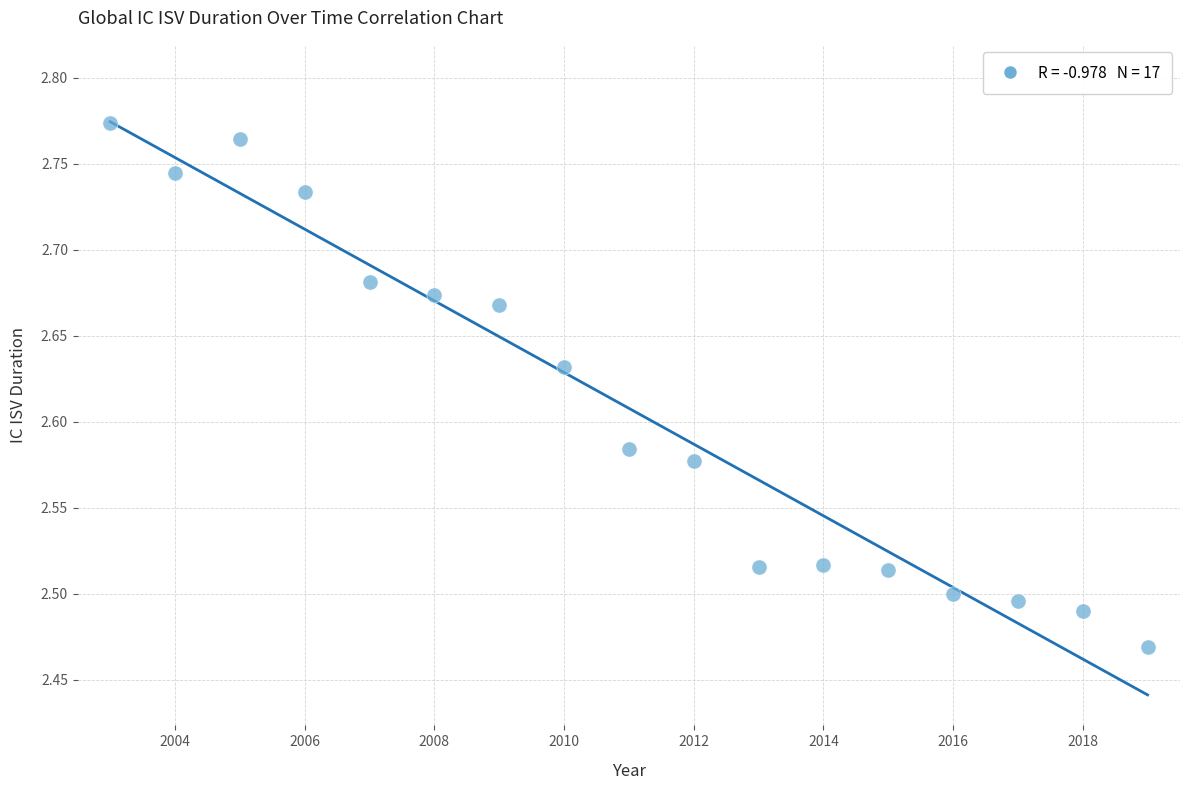

What is the range of X values (max minus min)?

16.0